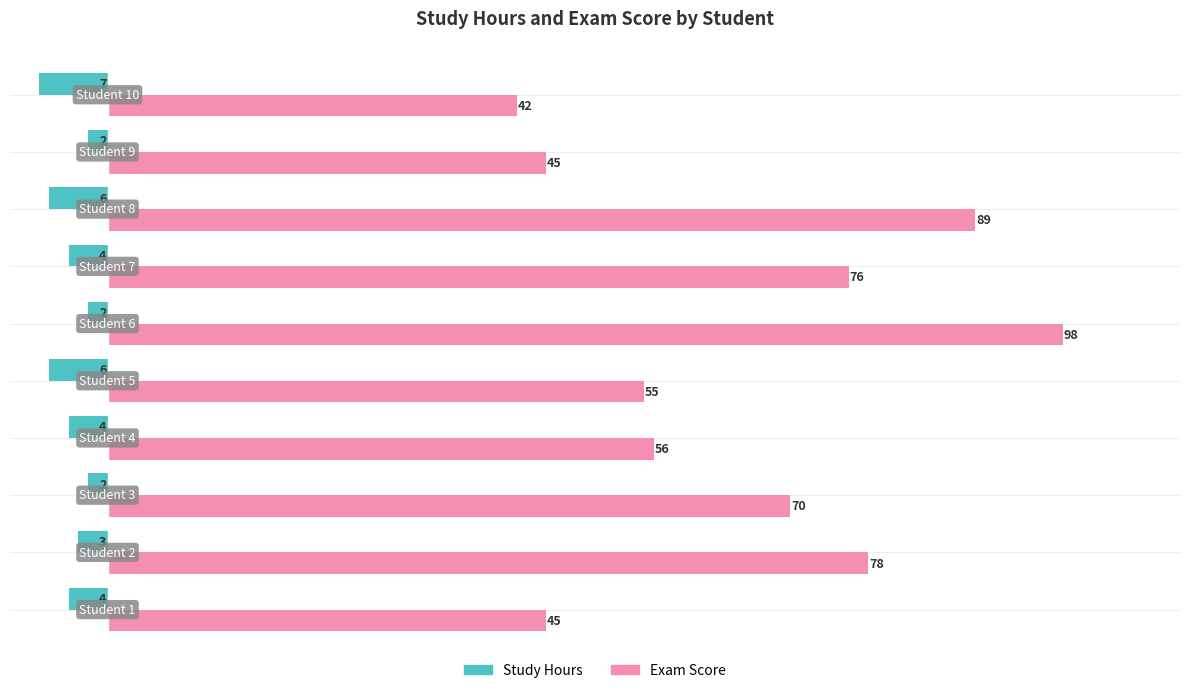

What is the maximum value shown in the chart?

98